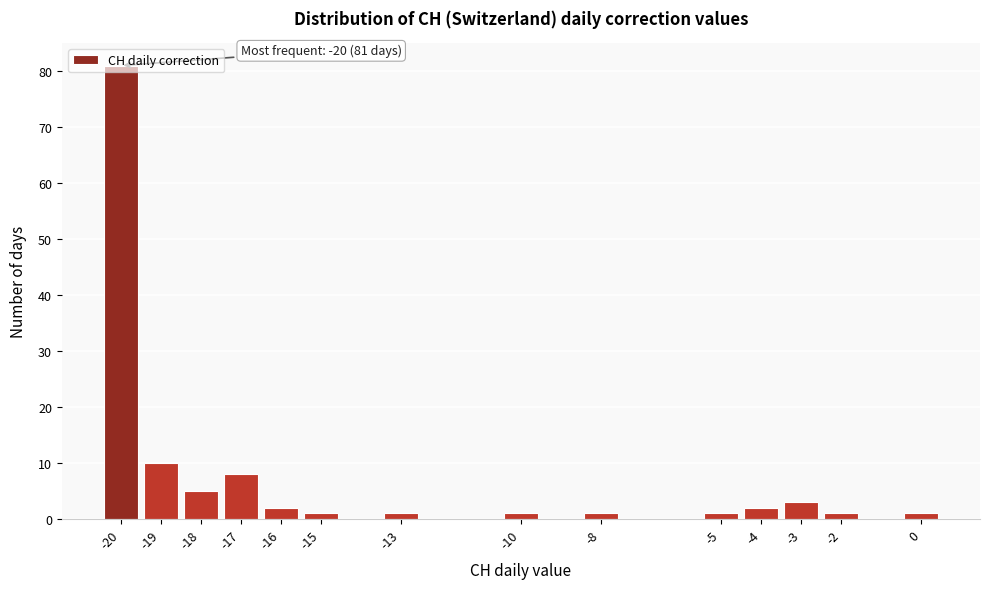

At which label is the value closest to 41?

-19